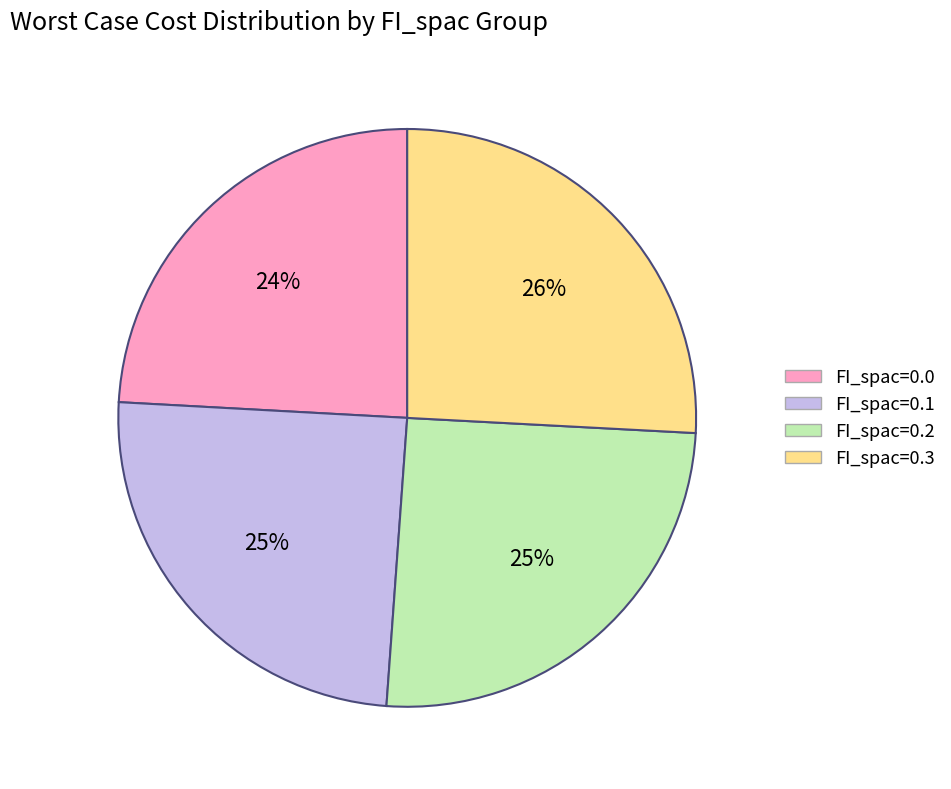

To the nearest percent, what percentage of the pie is FI_spac=0.1?

25%